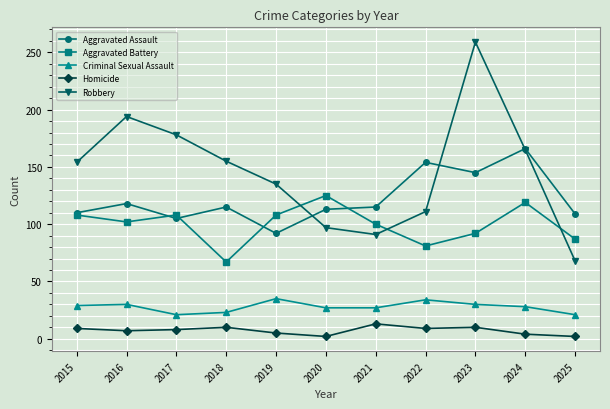

What is the sum of the Aggravated Battery values at 2024 and 2015?

227